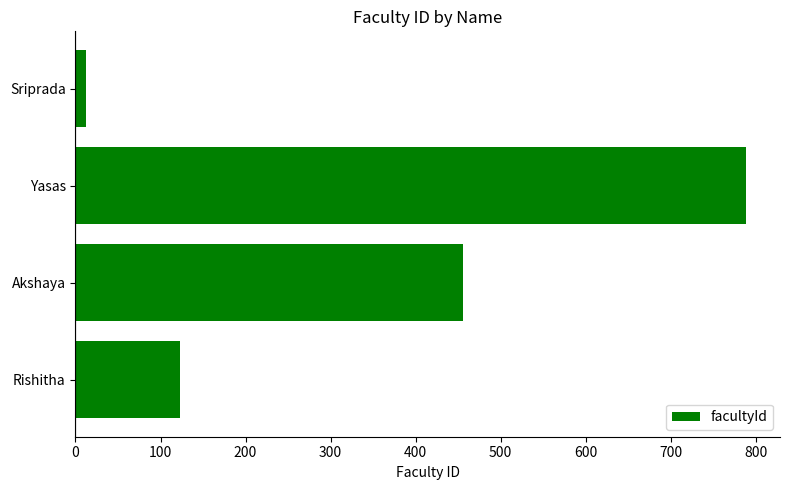

Count the number of categories in the chart.

4